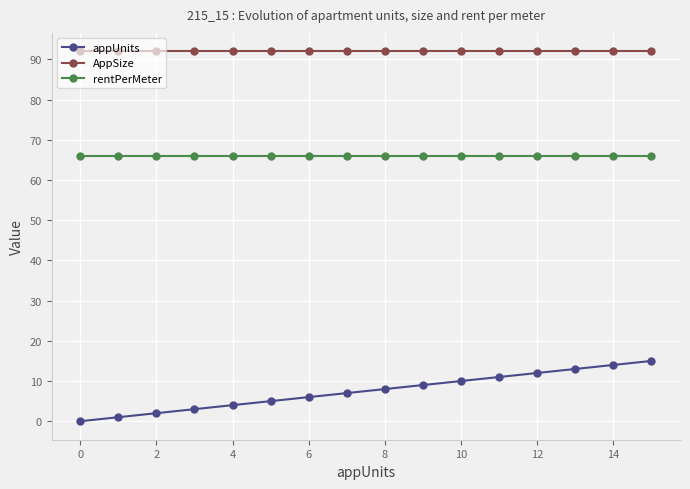

What is the maximum value shown in the chart?

92